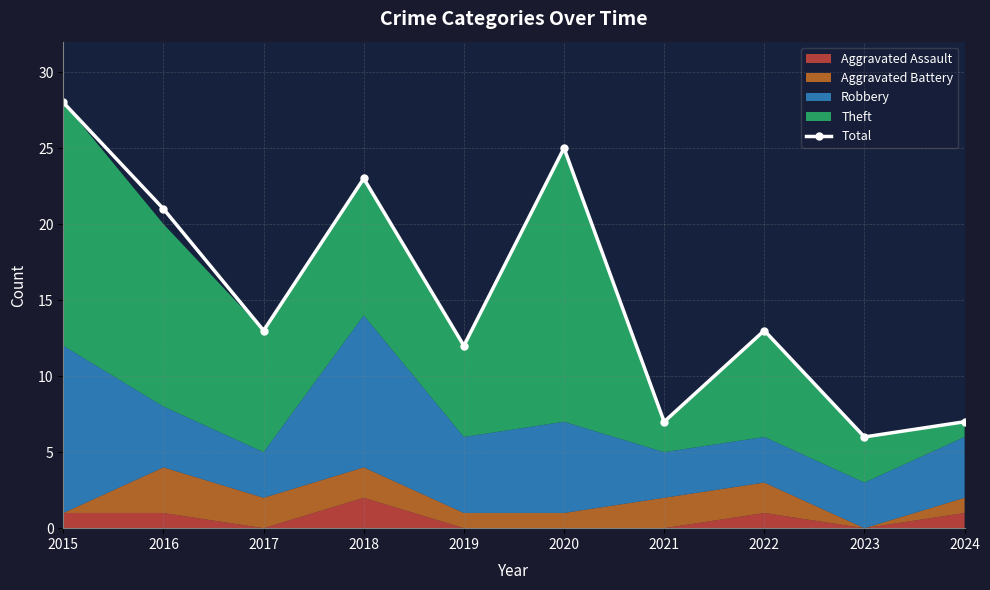

Is it true that Total equals 7 at 2024?

True